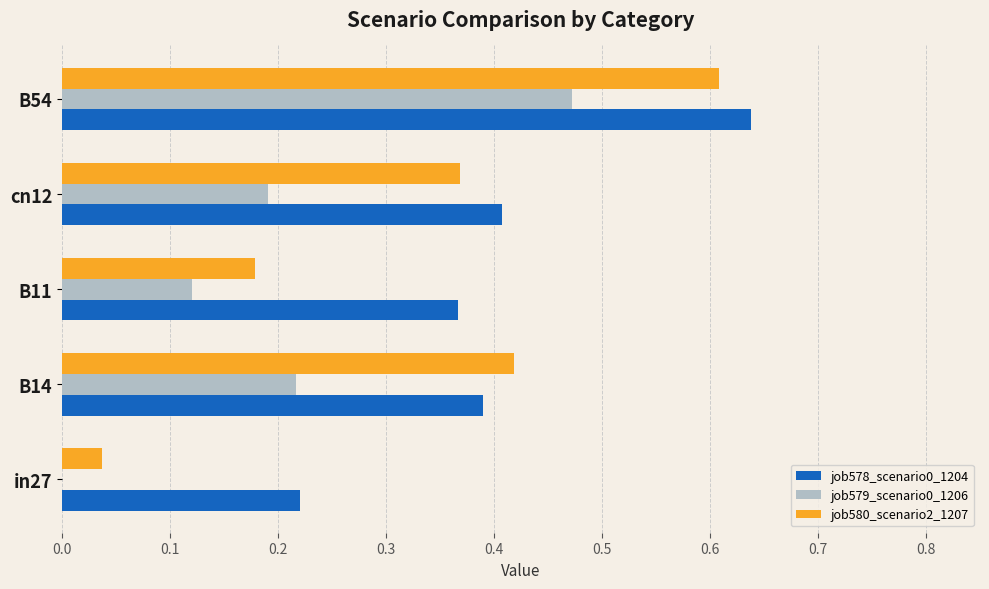

Which label corresponds to the largest value in the chart?

B54